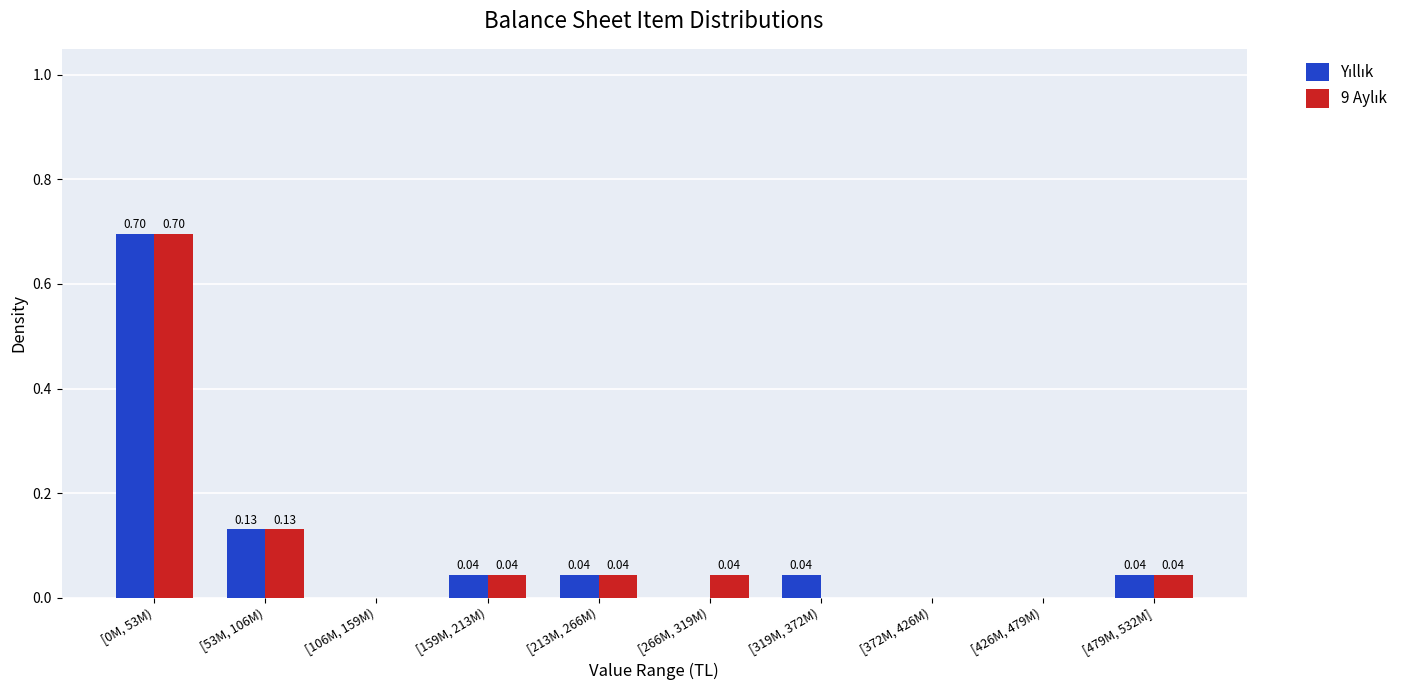

Count the number of categories in the chart.

10